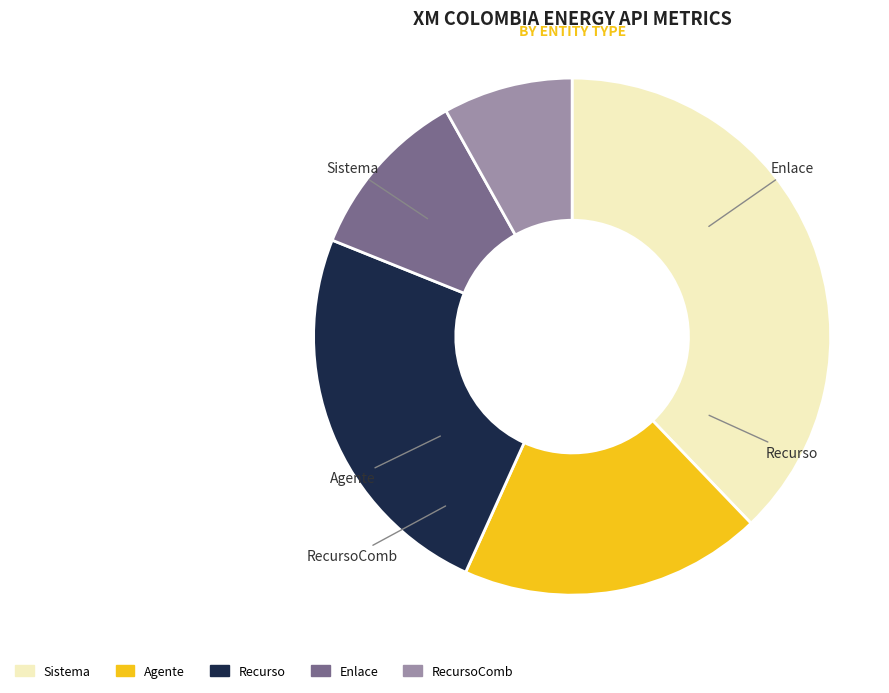

Does any single category account for the majority?

No